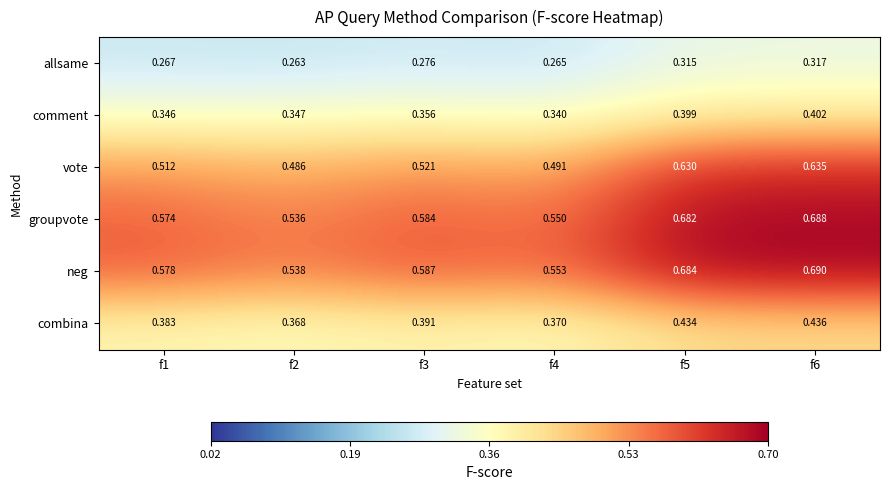

Is the value of allsame at f6 greater than the value of groupvote at f5?

No